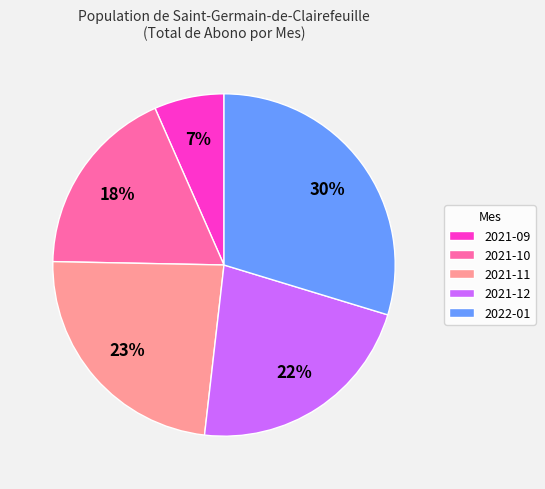

To the nearest percent, what percentage of the pie is 2021-10?

18%